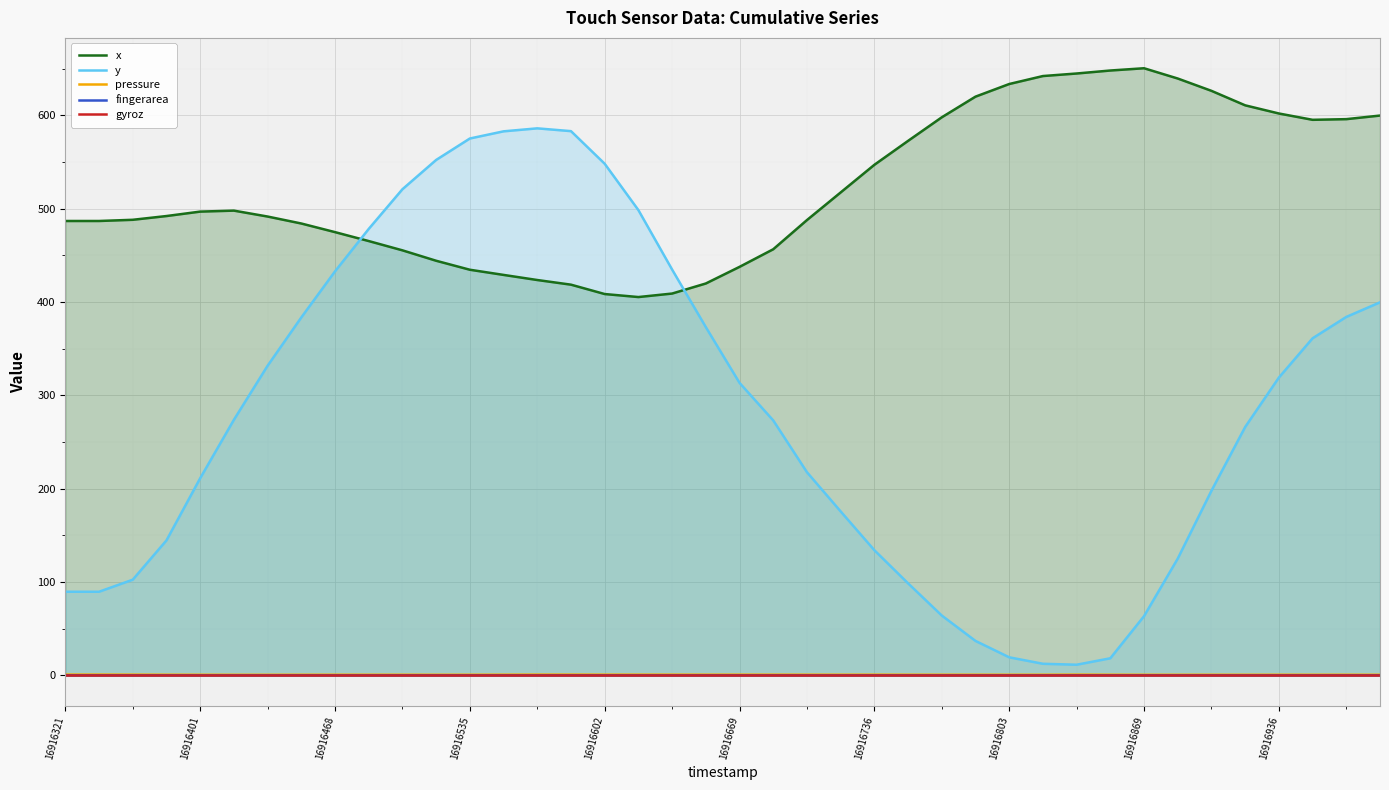

List the series in order of their peak value, lowest first.

gyroz, fingerarea, pressure, y, x